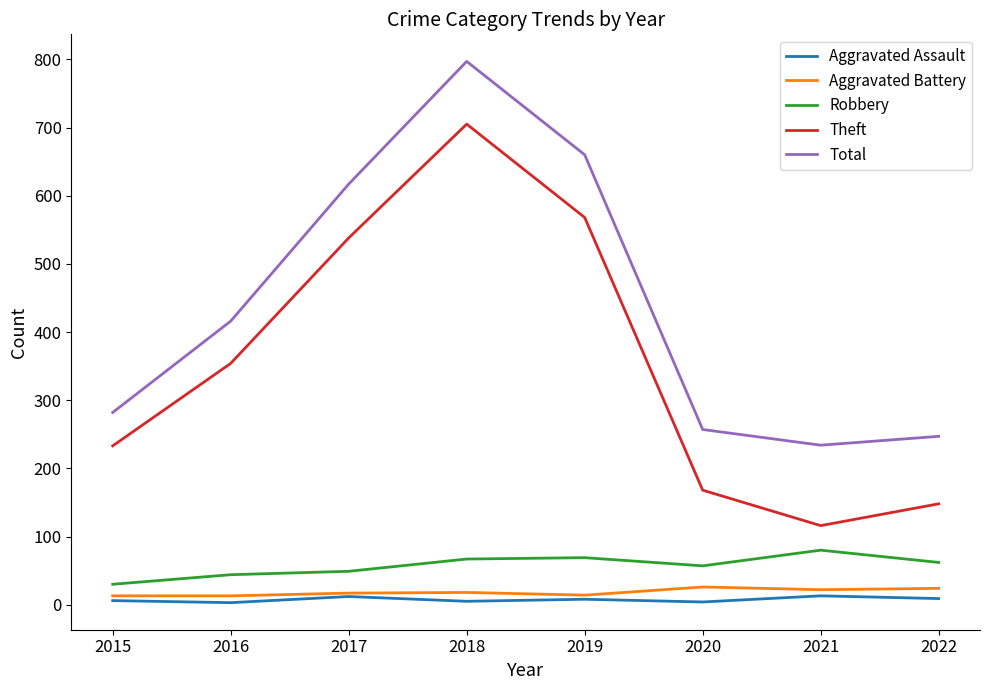

At how many categories does at least one series exceed 290?

4